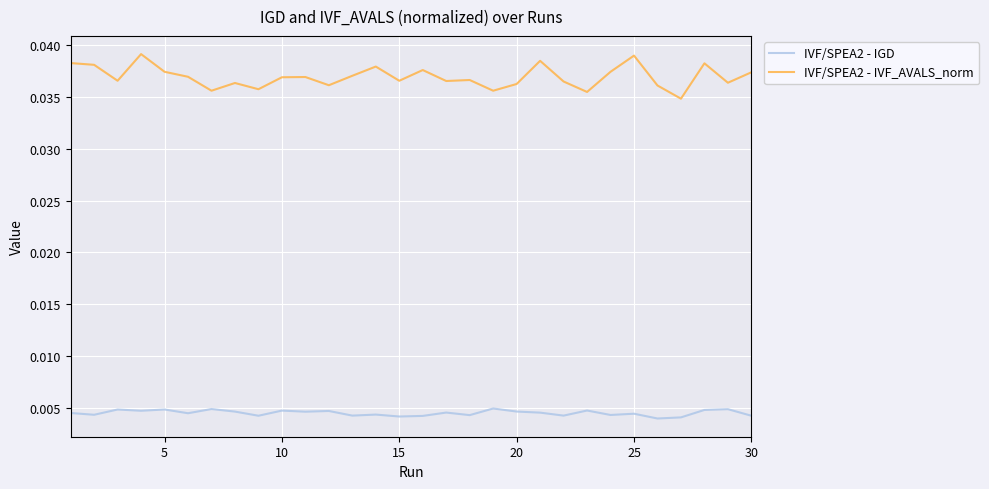

Which series has the largest range (max minus min)?

IVF/SPEA2 - IVF_AVALS_norm